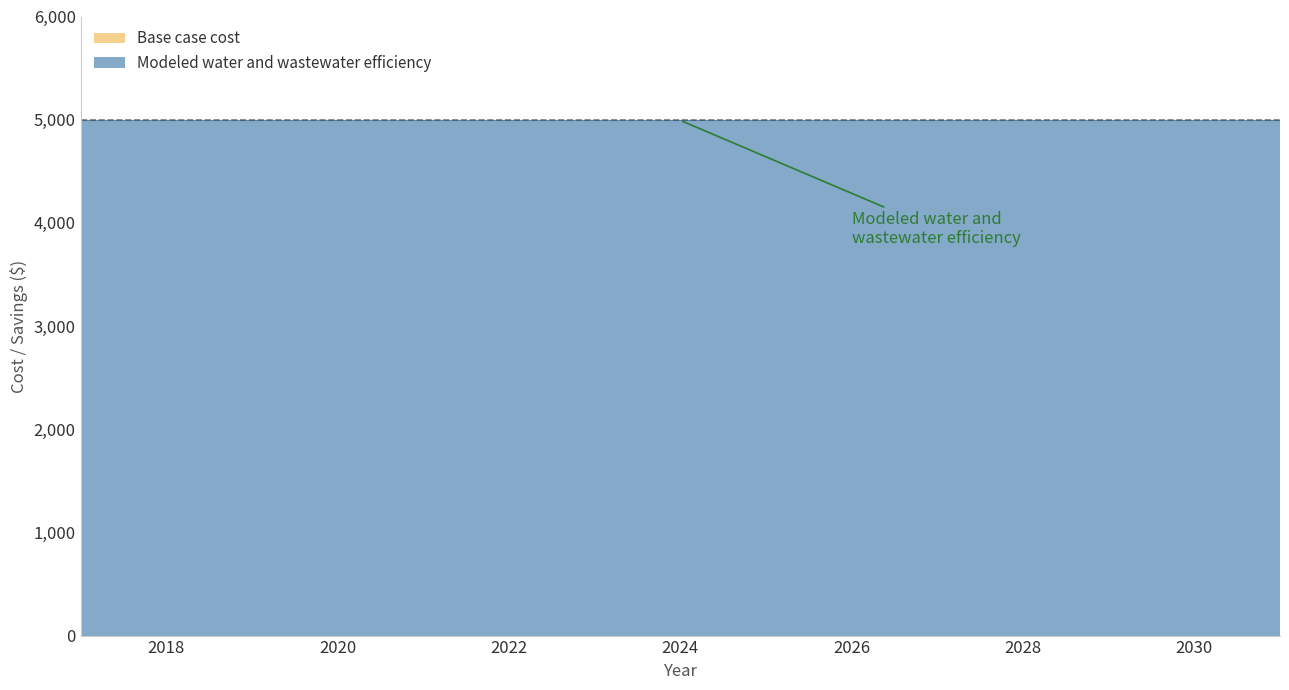

Reading left to right, list all the values displayed in this chart.

Base case cost: 2017=0.0	2018=0.0	2019=0.0	2020=0.0	2021=0.0	2022=0.0	2023=0.0	2024=0.0	2025=0.0	2026=0.0	2027=0.0	2028=0.0	2029=0.0	2030=0.0	2031=0.0
Modeled water and wastewater efficiency: 2017=4993.6	2018=4993.6	2019=4993.6	2020=4993.6	2021=4993.6	2022=4993.6	2023=4993.6	2024=4993.6	2025=4993.6	2026=4993.6	2027=4993.6	2028=4993.6	2029=4993.6	2030=4993.6	2031=4993.6